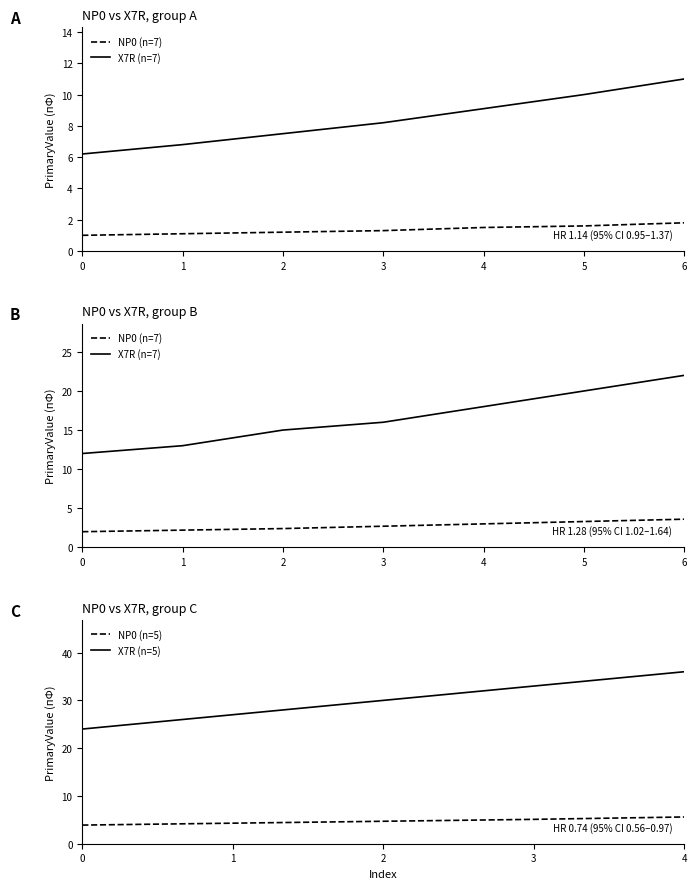

True or false: X7R and NP0 cross at least once.

False